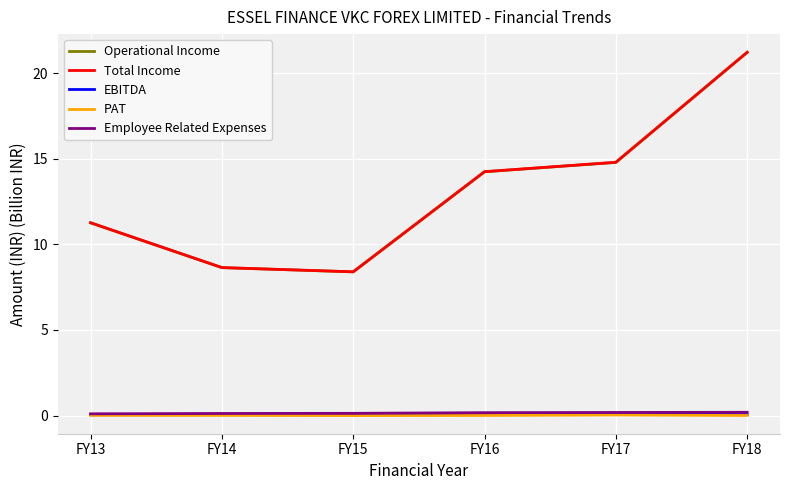

What is the sum of the Operational Income values at FY18 and FY14?

29.9